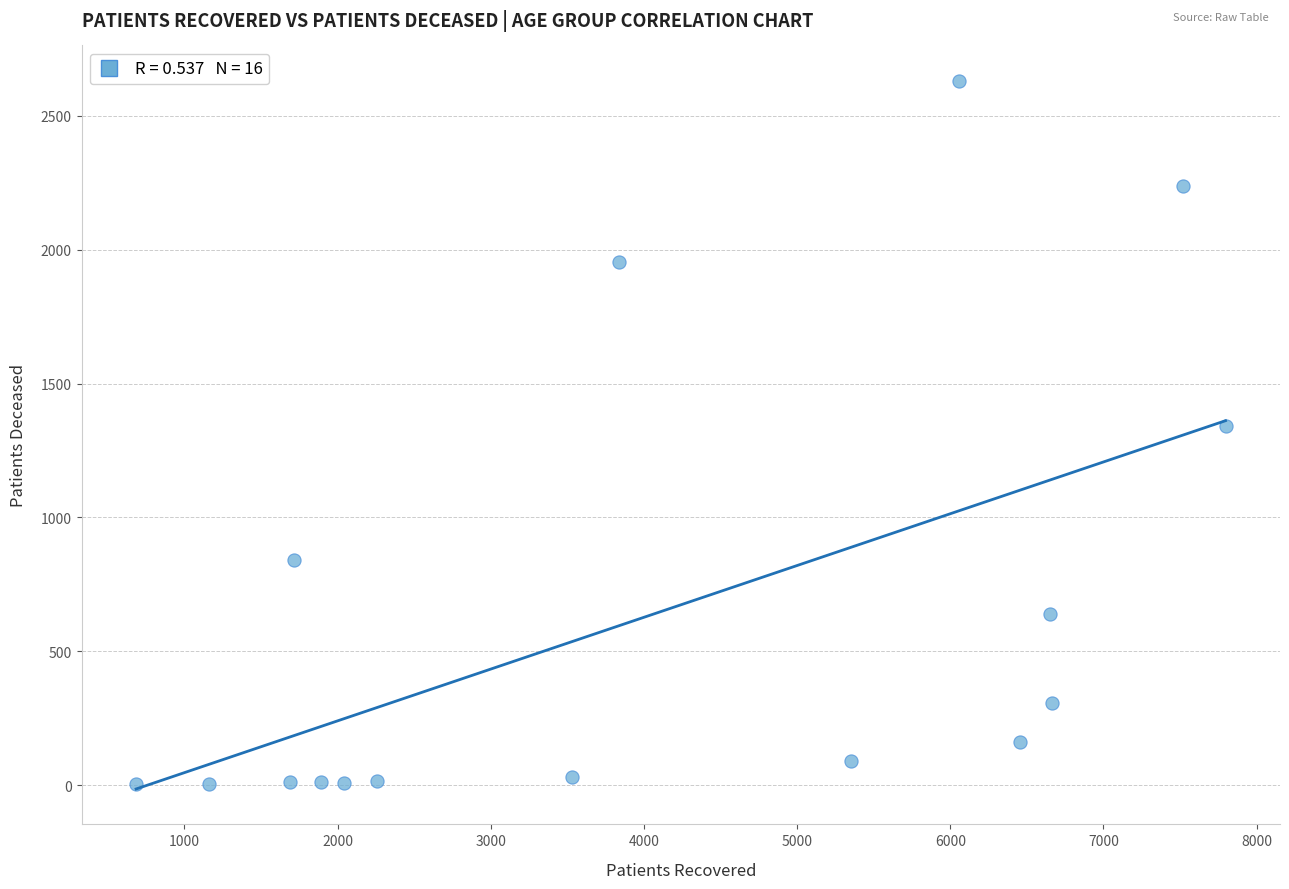

What is the range of Y values (max minus min)?

2627